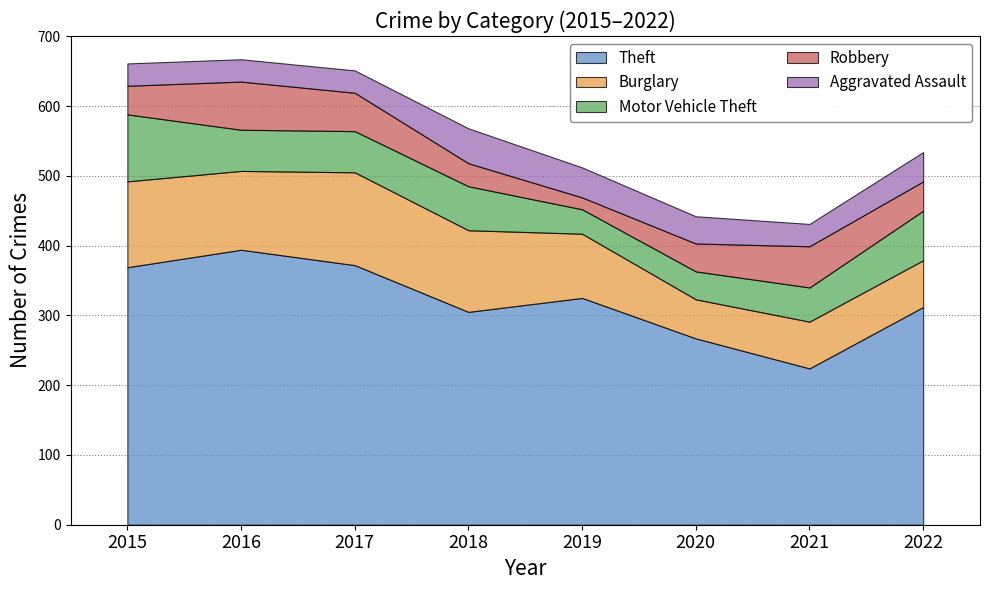

What is the minimum value for Motor Vehicle Theft?

35